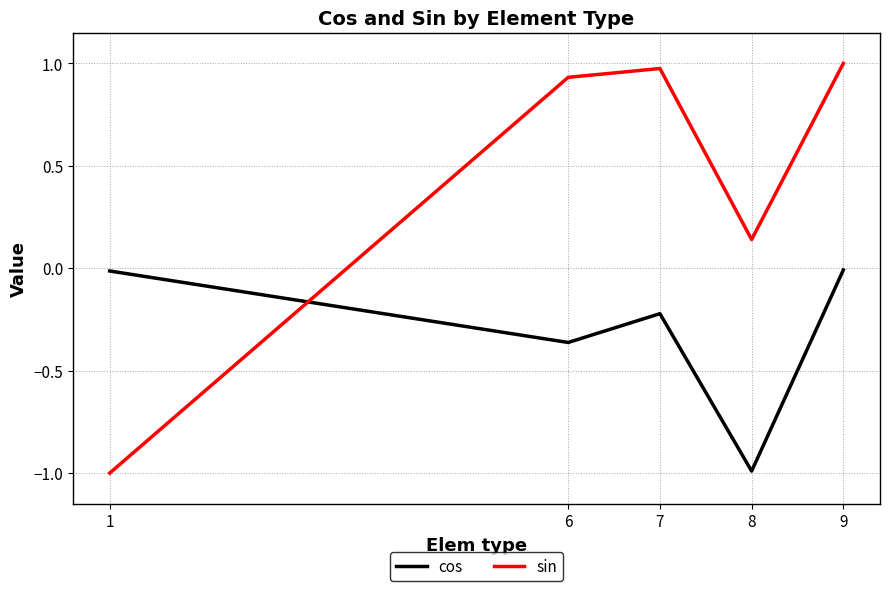

Between which two adjacent categories do sin and cos first intersect?

1 and 6